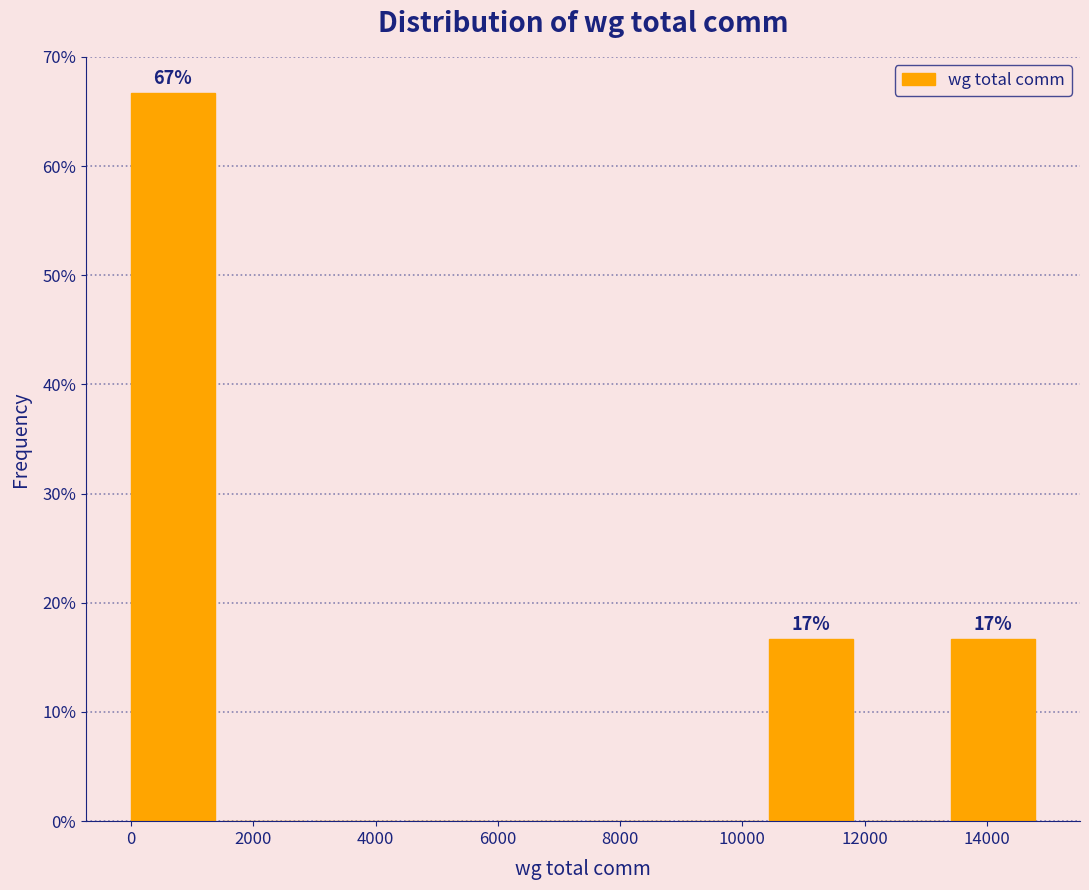

Over which range of the x-axis is the bar tallest?

0 to 1400